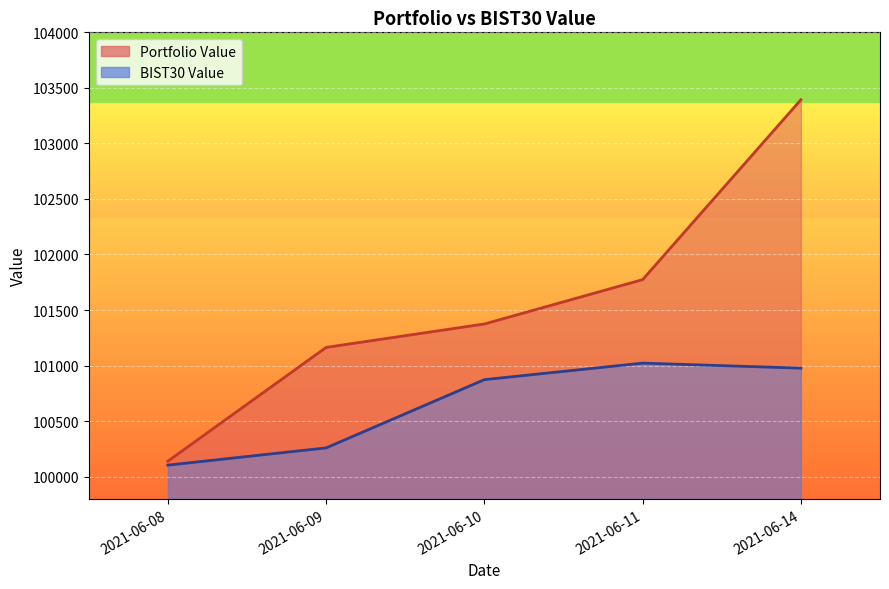

True or false: Portfolio Value and BIST30 Value intersect in this chart.

False